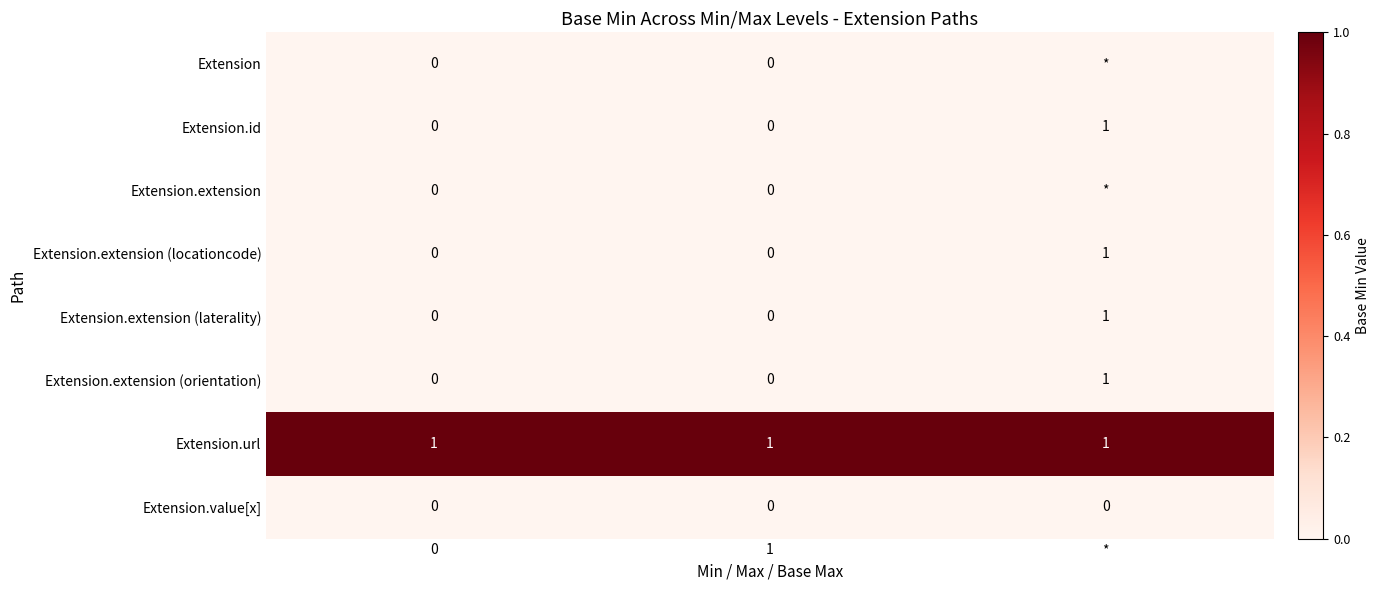

Is it true that Extension.id equals 2 at *?

False